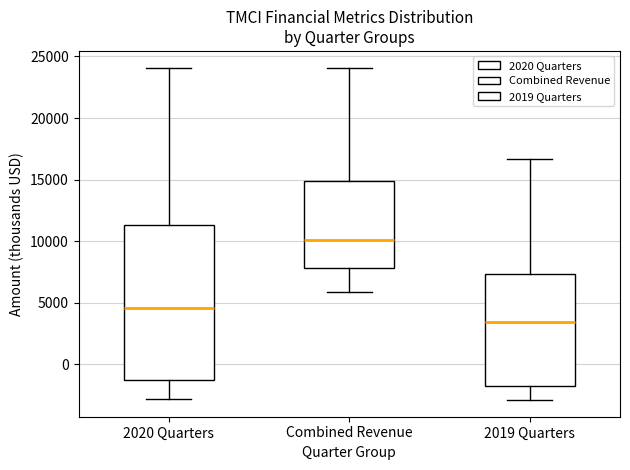

Which box is the tallest, from its lower edge to its upper edge?

2020 Quarters